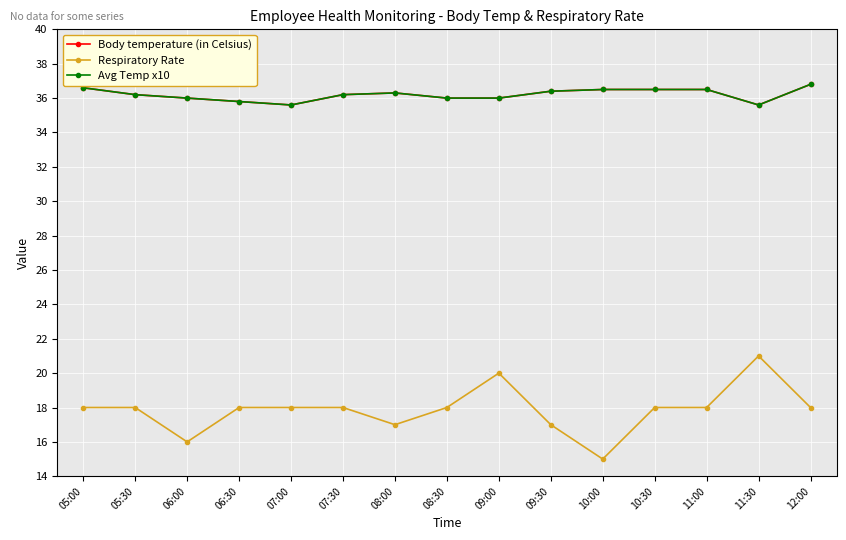

Reading left to right, transcribe all the data shown in this chart.

Body temperature (in Celsius): 05:00=36.6	05:30=36.2	06:00=36.0	06:30=35.8	07:00=35.6	07:30=36.2	08:00=36.3	08:30=36.0	09:00=36.0	09:30=36.4	10:00=36.5	10:30=36.5	11:00=36.5	11:30=35.6	12:00=36.8
Respiratory Rate: 05:00=18.0	05:30=18.0	06:00=16.0	06:30=18.0	07:00=18.0	07:30=18.0	08:00=17.0	08:30=18.0	09:00=20.0	09:30=17.0	10:00=15.0	10:30=18.0	11:00=18.0	11:30=21.0	12:00=18.0
Avg Temp x10: 05:00=36.6	05:30=36.2	06:00=36.0	06:30=35.8	07:00=35.6	07:30=36.2	08:00=36.3	08:30=36.0	09:00=36.0	09:30=36.4	10:00=36.5	10:30=36.5	11:00=36.5	11:30=35.6	12:00=36.8